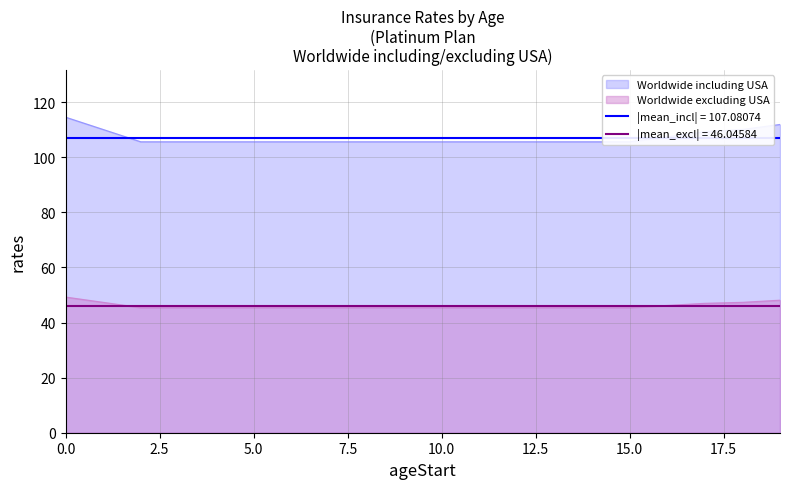

What is the spread (max minus min) of values at 8?

60.2